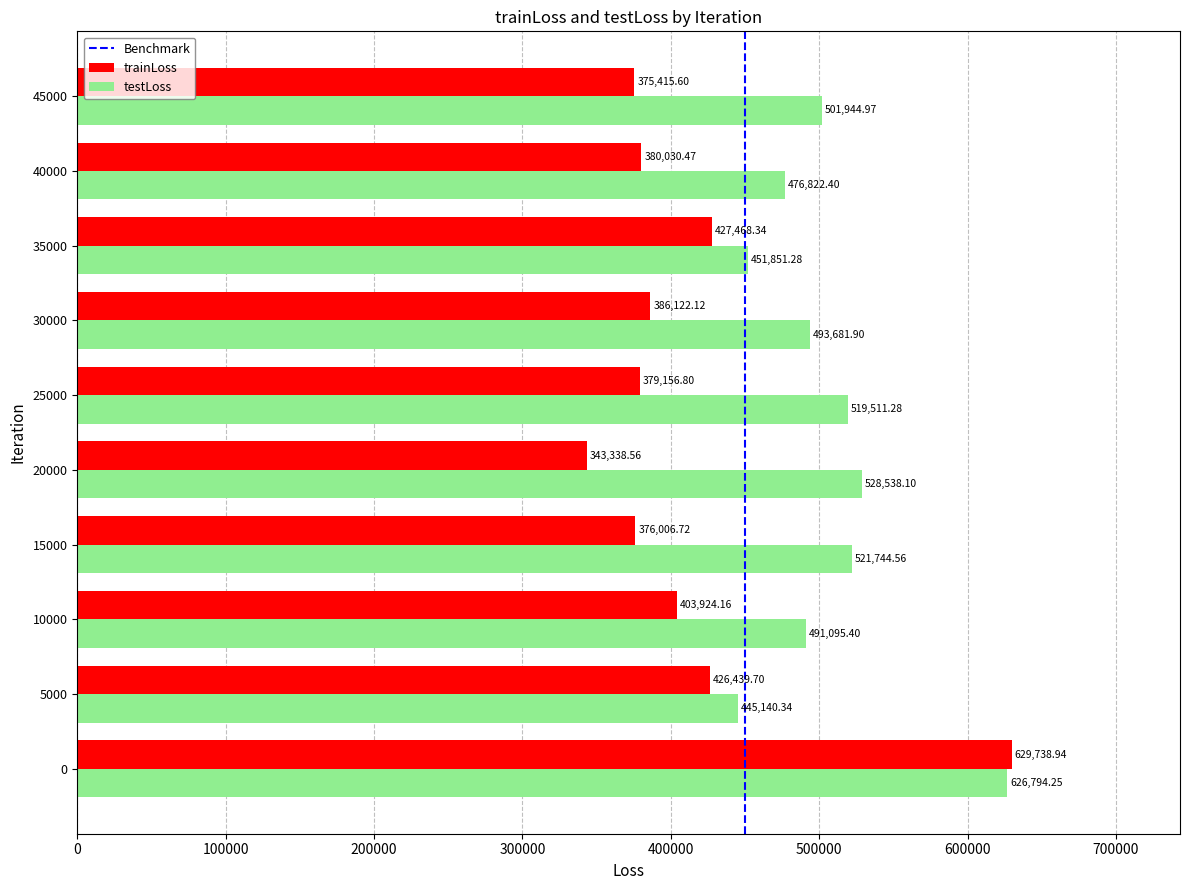

What is the difference between the trainLoss values at 15000 and 10000?

27917.4